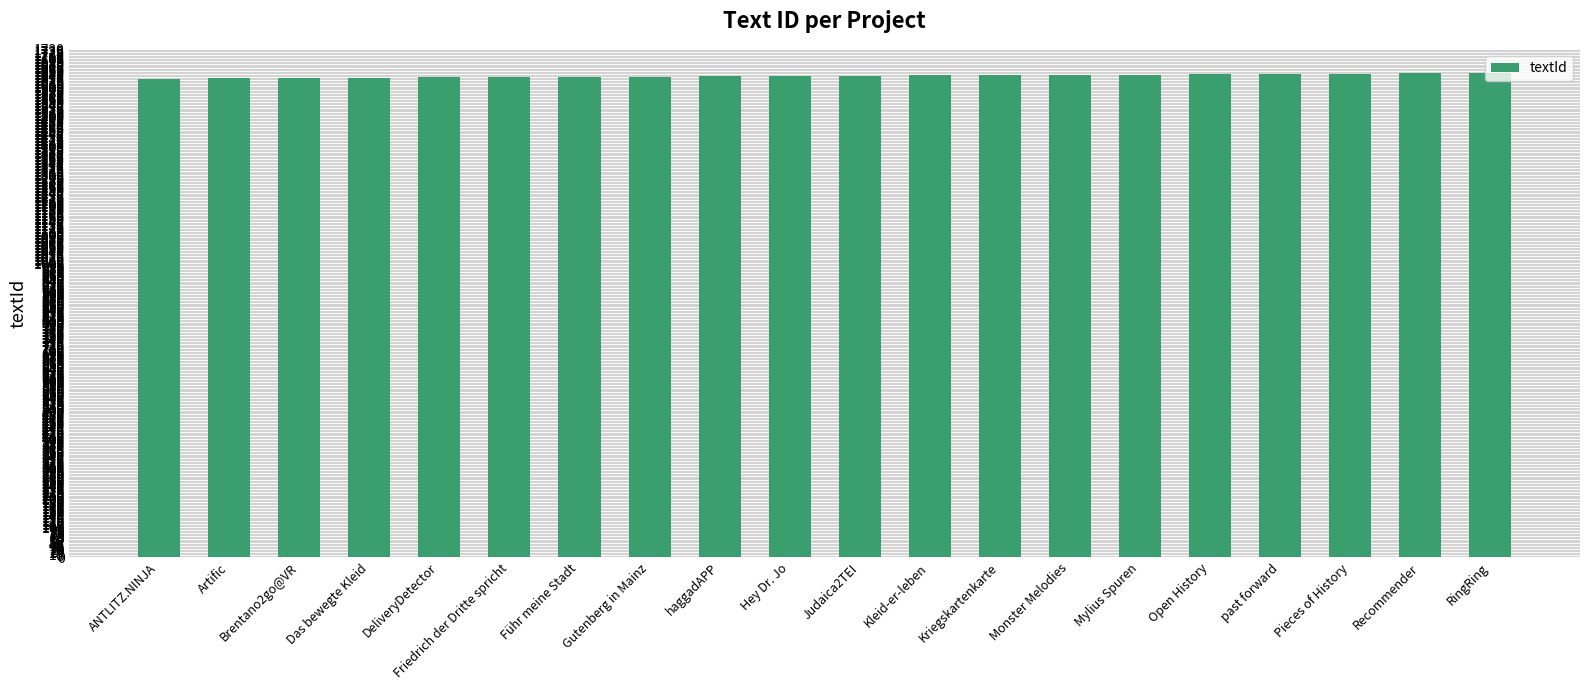

The value at Pieces of History is 794. True or false?

False